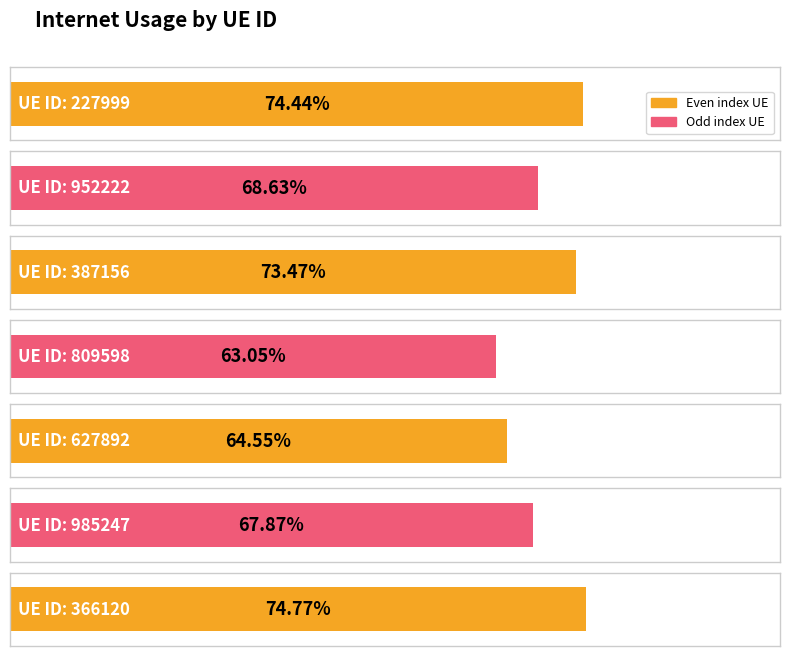

The chart shows a value of 0.2 at 627892. True or false?

False